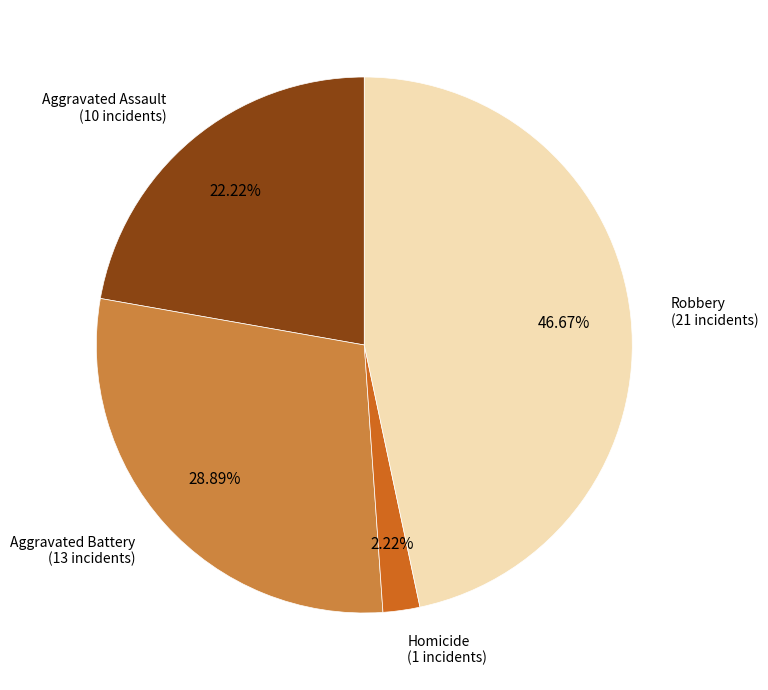

Is there any slice that represents more than half of the pie?

No